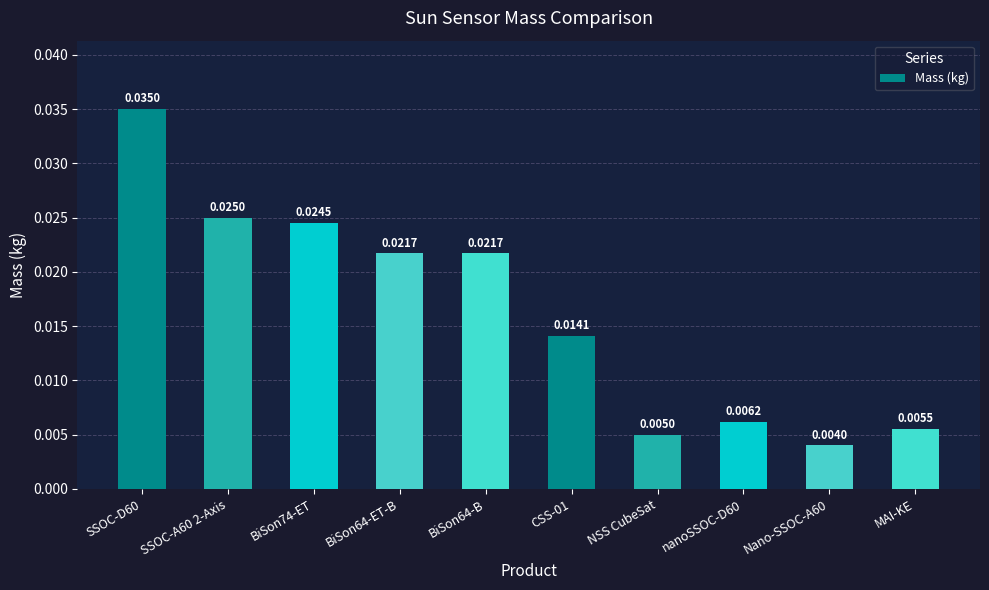

Between Nano-SSOC-A60 and BiSon64-B, which is larger?

BiSon64-B